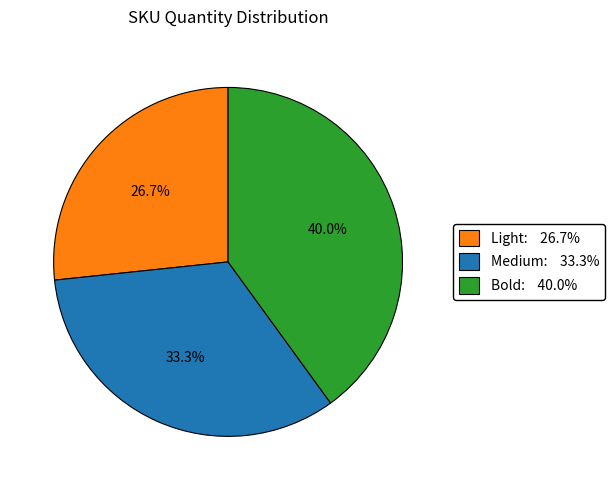

How much of the chart is everything except Bold?

60.0%